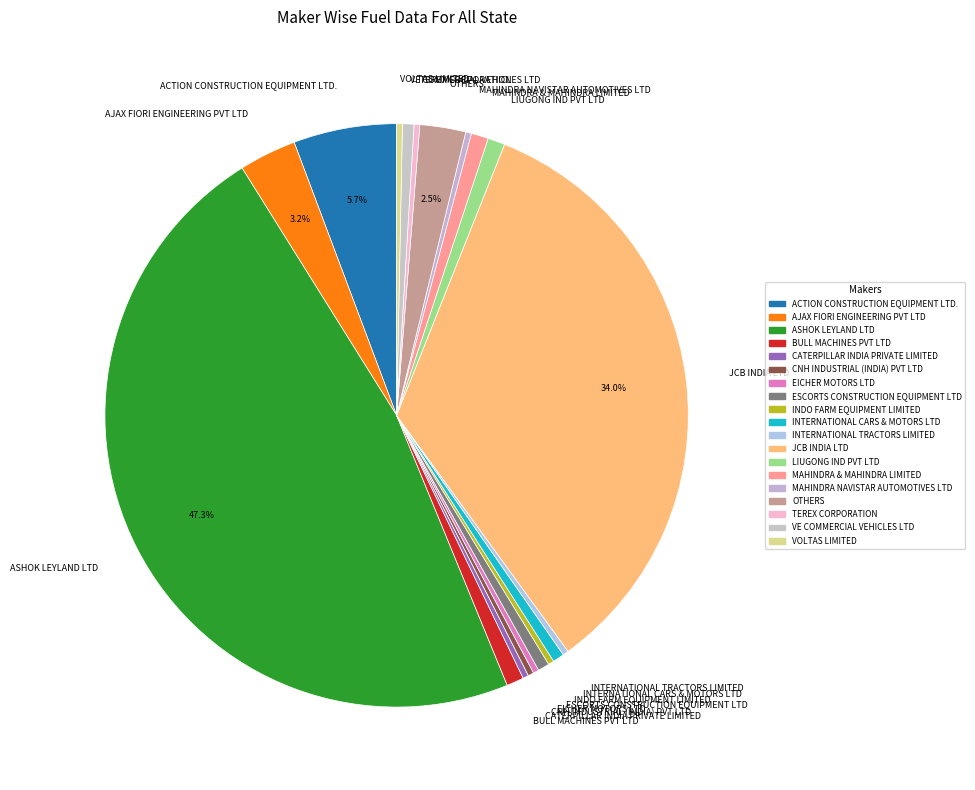

To the nearest percent, what is the difference between the INTERNATIONAL TRACTORS LIMITED and BULL MACHINES PVT LTD slice percentages?

1%